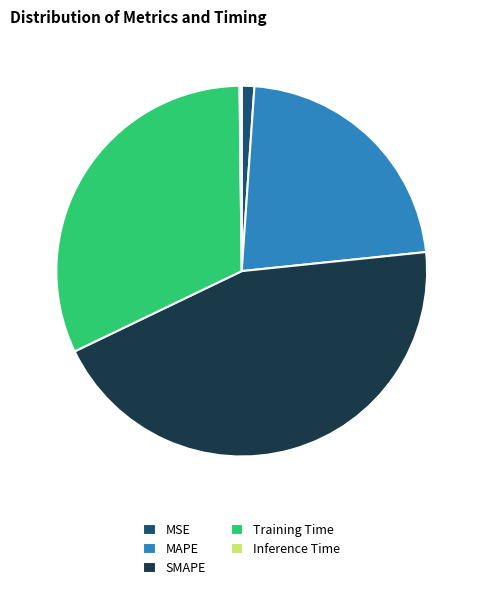

Which category has the biggest portion of the pie?

SMAPE